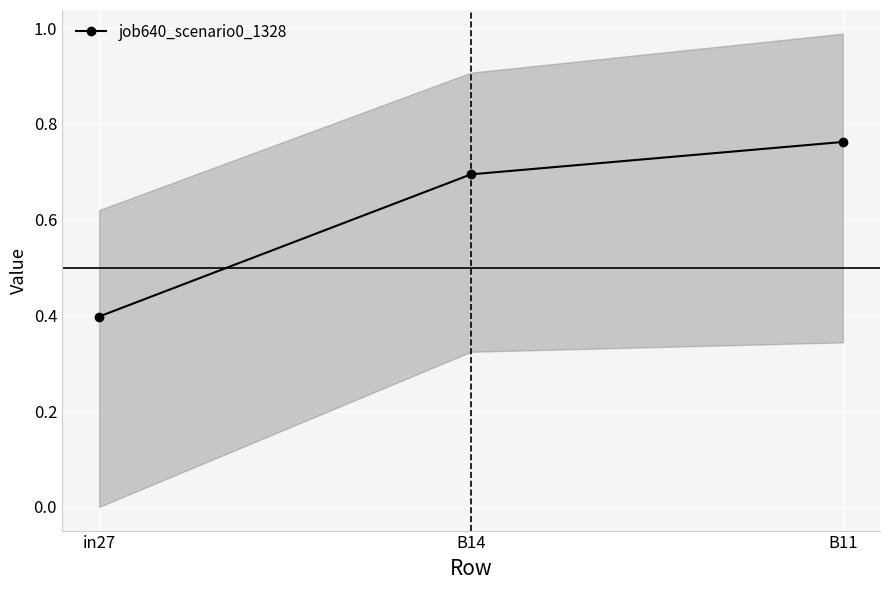

Count the number of data series in this chart.

1